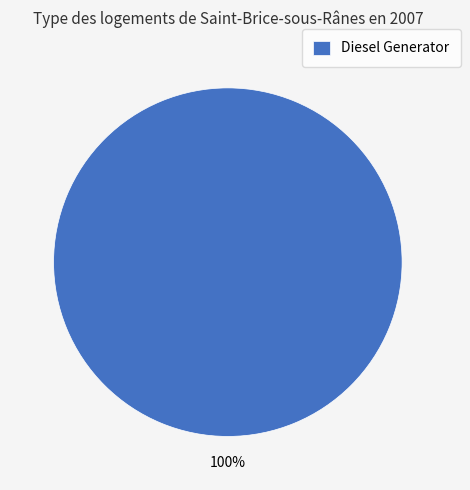

Is it true that Diesel Generator is 100% of the pie?

True